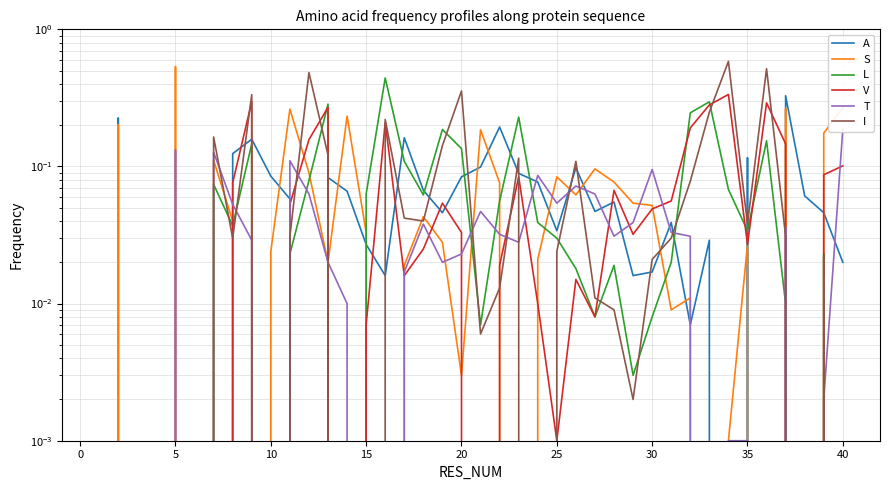

List the series in order of their peak value, lowest first.

T, A, V, L, S, I